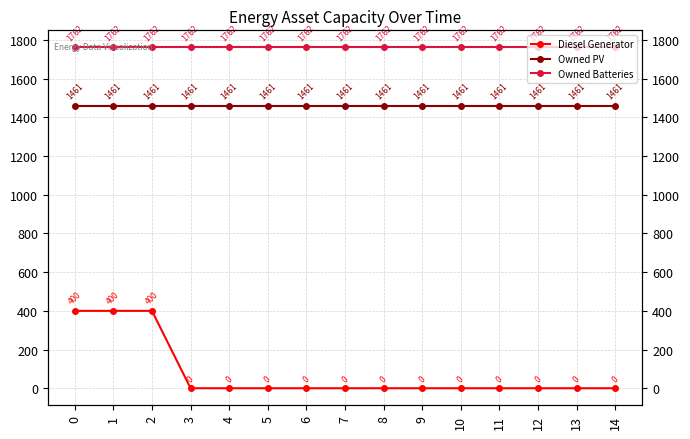

What are all the series names shown in the legend?

Diesel Generator, Owned PV, Owned Batteries